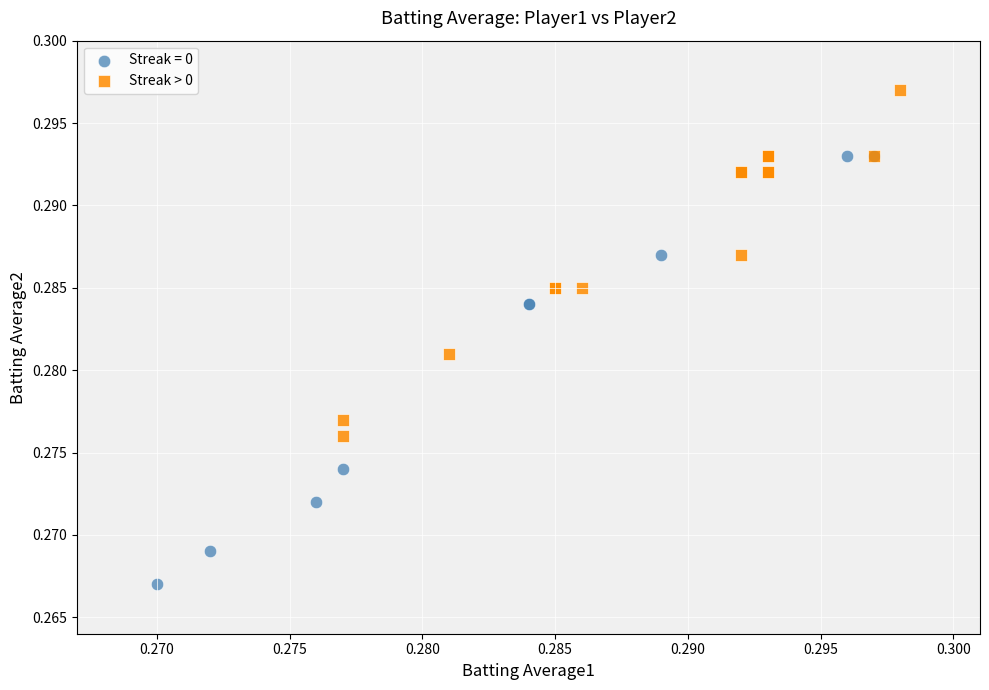

Which series contains the lowest Y value?

Streak = 0